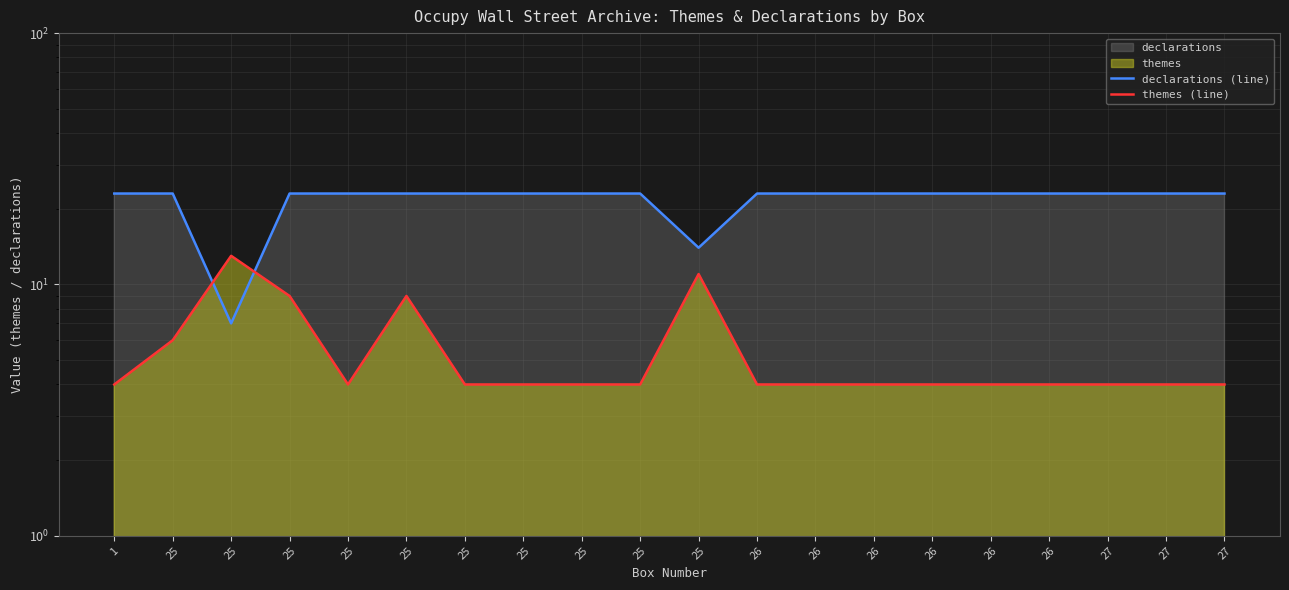

Reading right to left, what are all the values shown in this chart?

declarations (line): 23	23	23	23	23	23	23	23	23	14	23	23	23	23	23	23	23	7	23	23
themes (line): 4	4	4	4	4	4	4	4	4	11	4	4	4	4	9	4	9	13	6	4